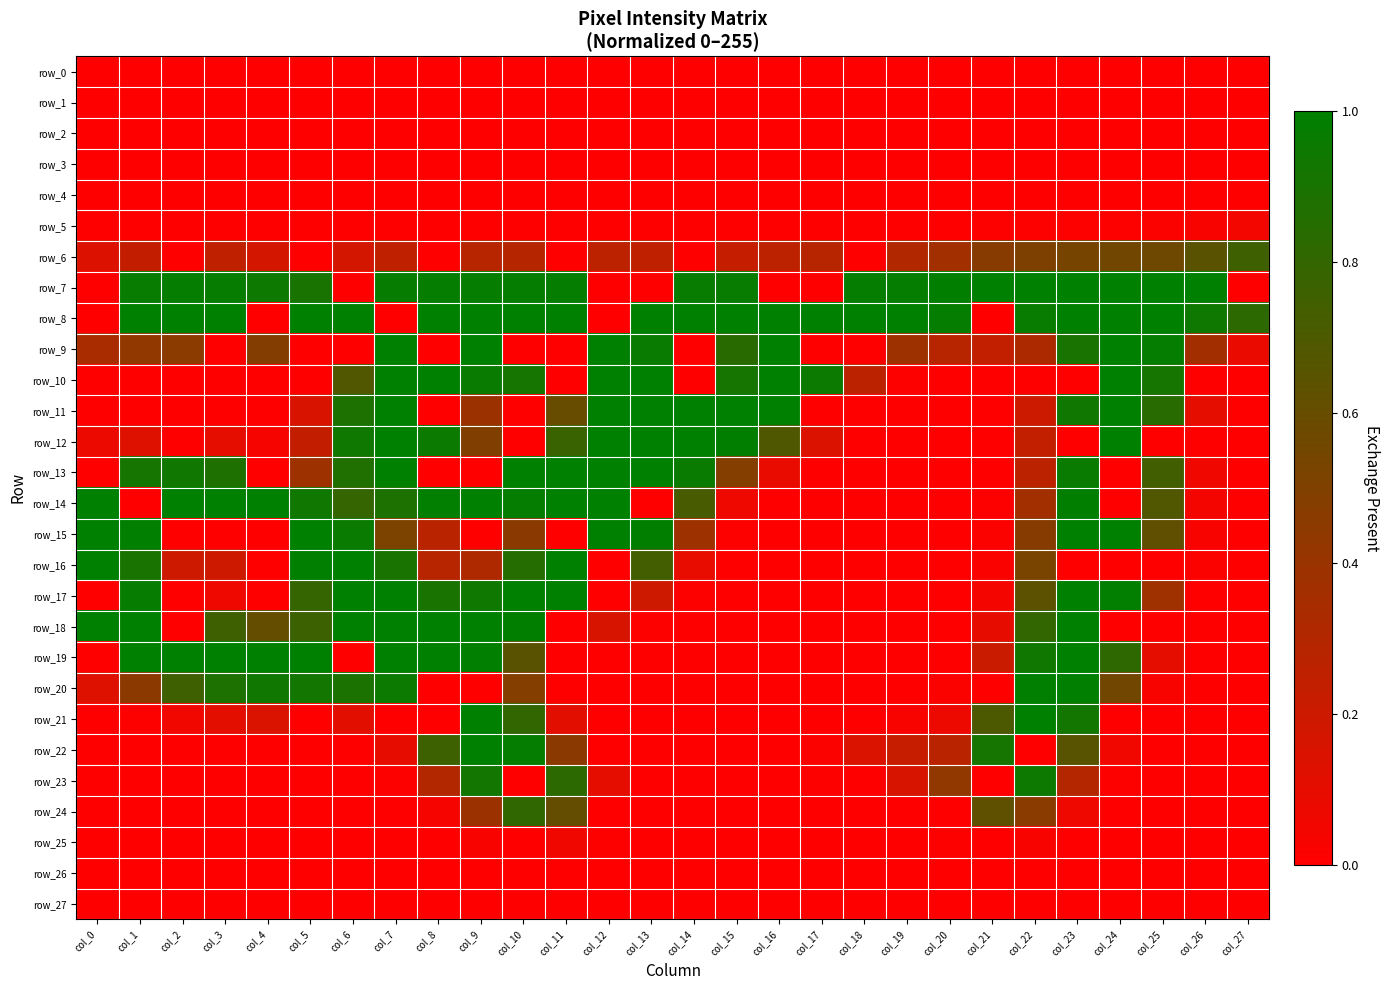

Rank the categories by row_5 value from lowest to highest.

col_0, col_1, col_2, col_3, col_4, col_5, col_6, col_7, col_8, col_9, col_10, col_11, col_12, col_13, col_14, col_15, col_16, col_17, col_18, col_19, col_20, col_21, col_22, col_23, col_24, col_25, col_26, col_27